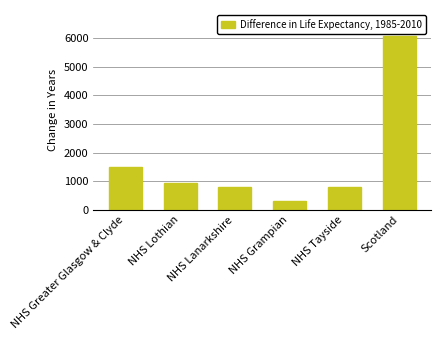

The value at NHS Tayside is 812. True or false?

True